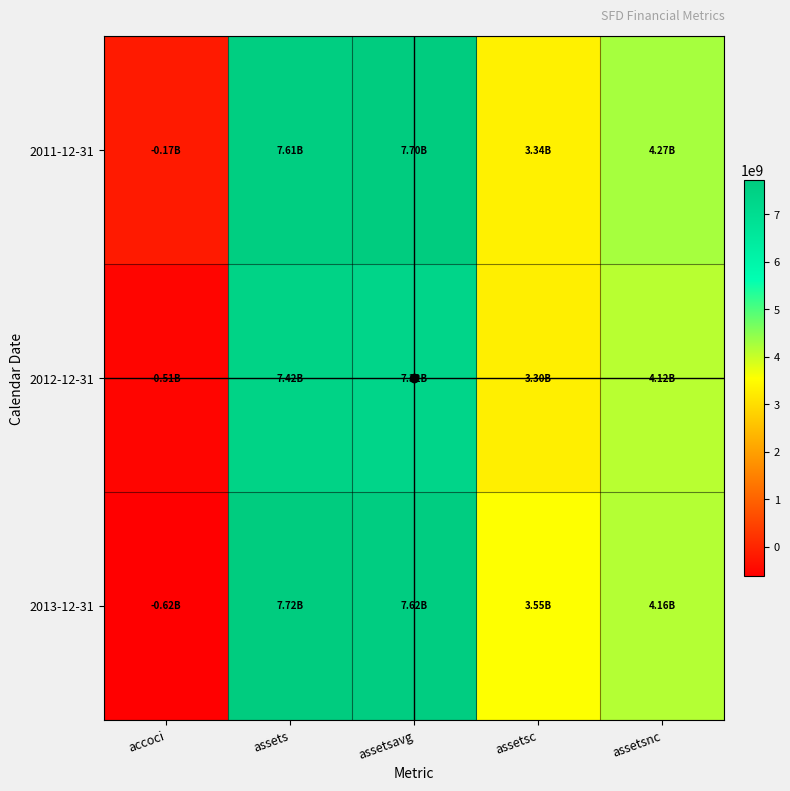

List the series in order of their overall mean, highest first.

2011-12-31, 2013-12-31, 2012-12-31